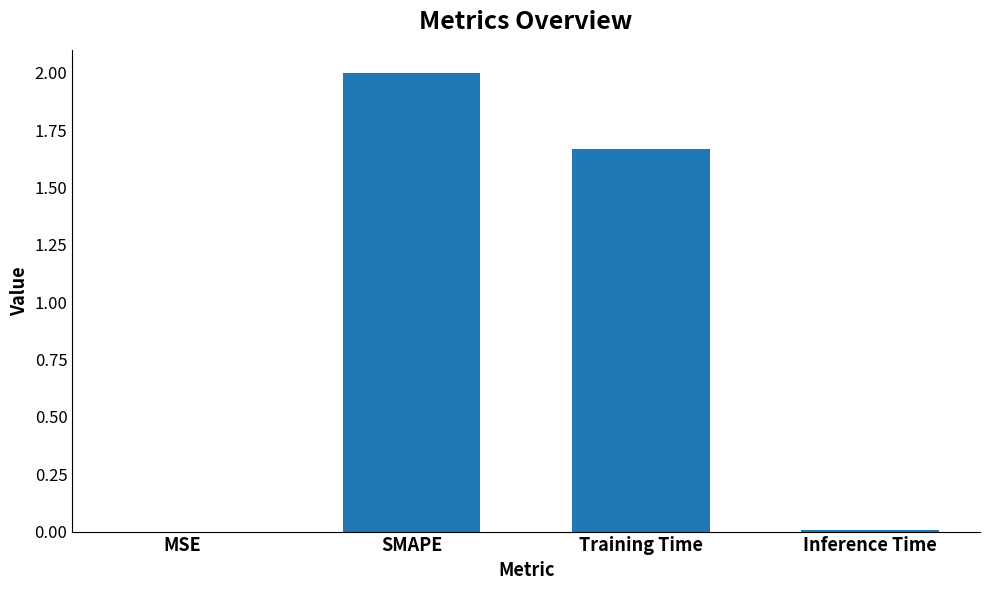

Is it true that the value at Training Time is 2.4?

False